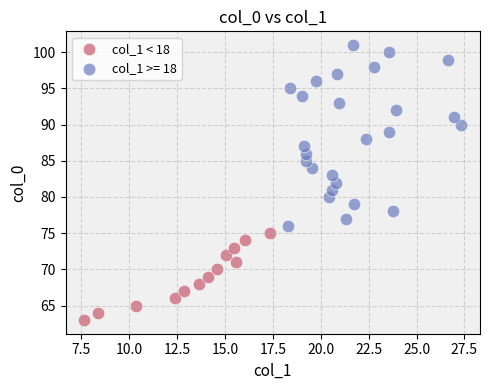

Which series contains the lowest Y value?

col_1 < 18